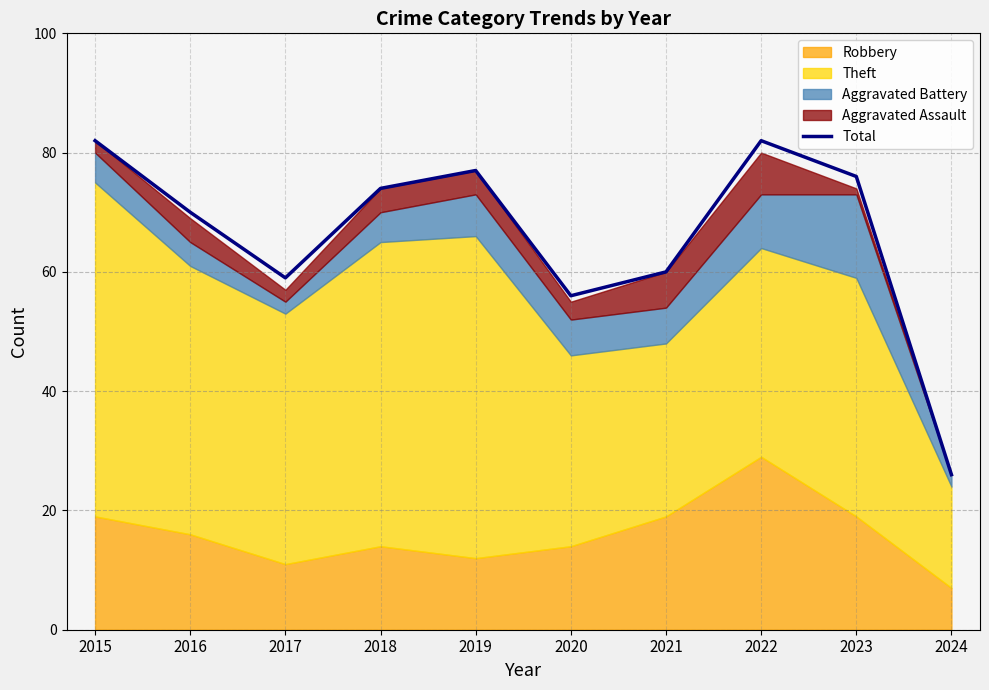

The chart shows a value of 95 at 2016. True or false?

False